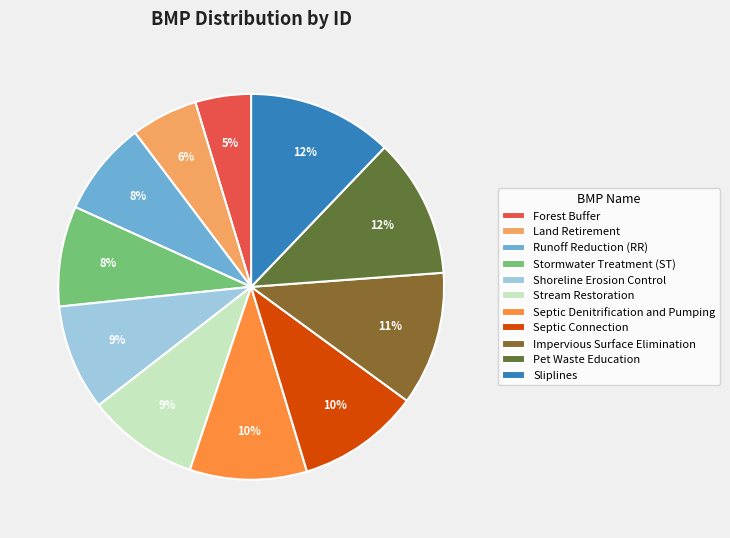

What percentage is the Stormwater Treatment (ST) slice, to the nearest percent?

8%